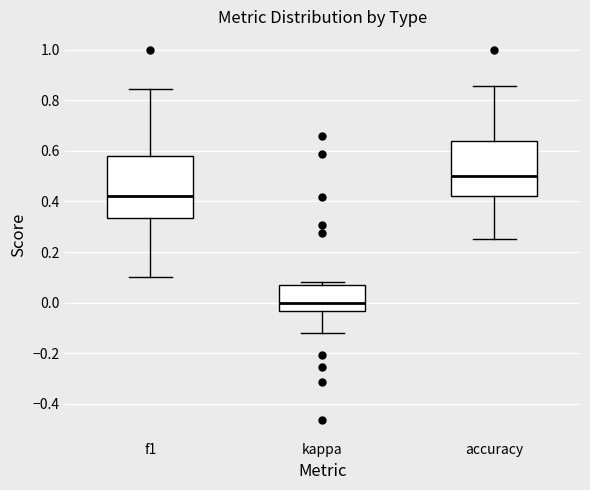

Reading left to right, read every box against the y-axis: the position of its median line, the range the box covers, and the ends of its whiskers. The values are not printed on the chart, so give them approximately, as read against the axis.

f1: median 0.42, box 0.34 to 0.58, whiskers 0.10 to 0.84
kappa: median 0.00, box -0.04 to 0.08, whiskers -0.12 to 0.08 (just above the box's upper edge)
accuracy: median 0.50, box 0.42 to 0.64, whiskers 0.26 to 0.86